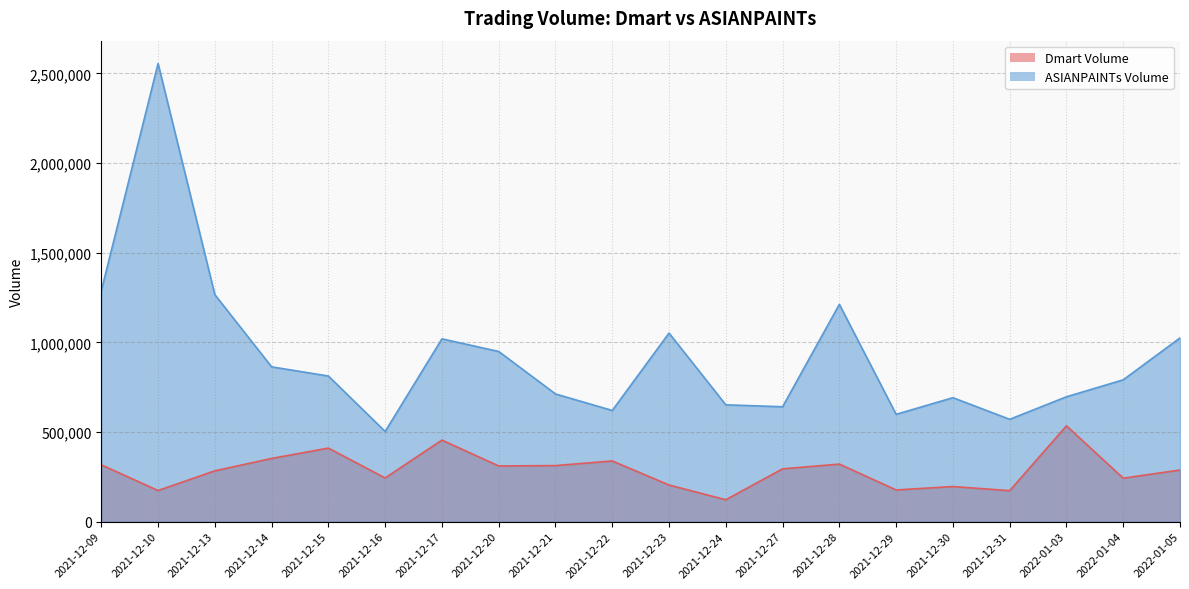

What is the difference between the Dmart Volume values at 2021-12-24 and 2021-12-29?

54642